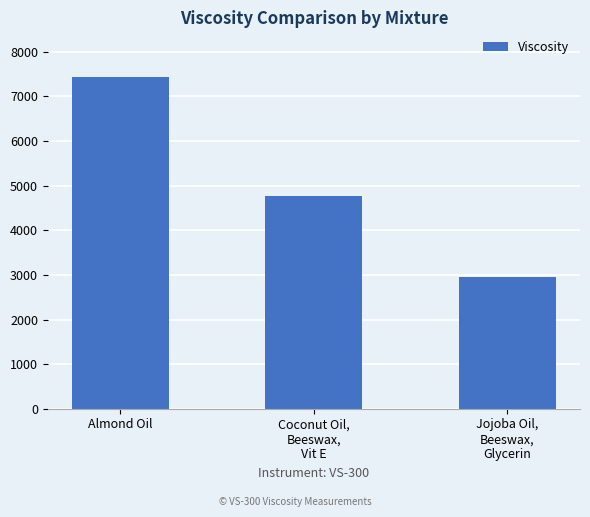

At which label is the value closest to 5200?

Coconut Oil,
Beeswax,
Vit E